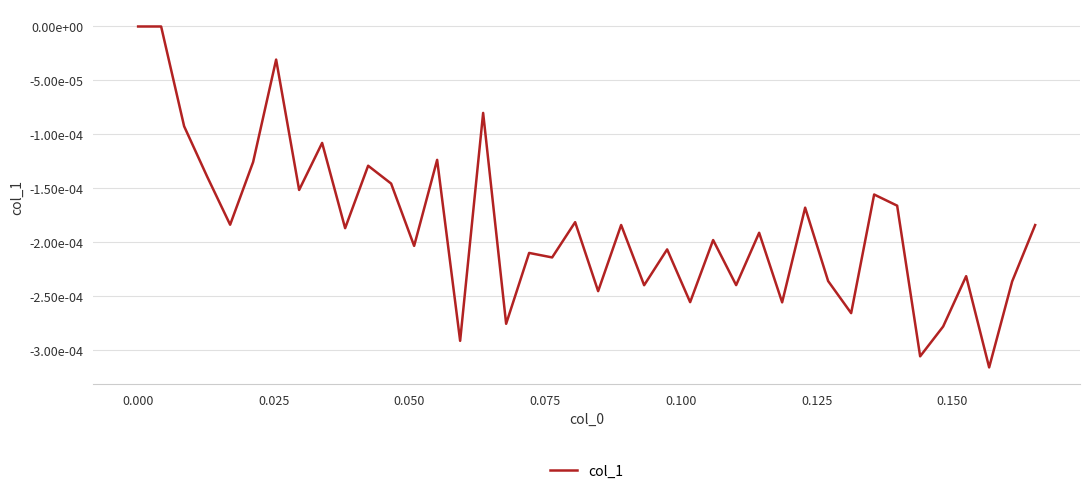

Does the chart have visible grid lines?

Yes